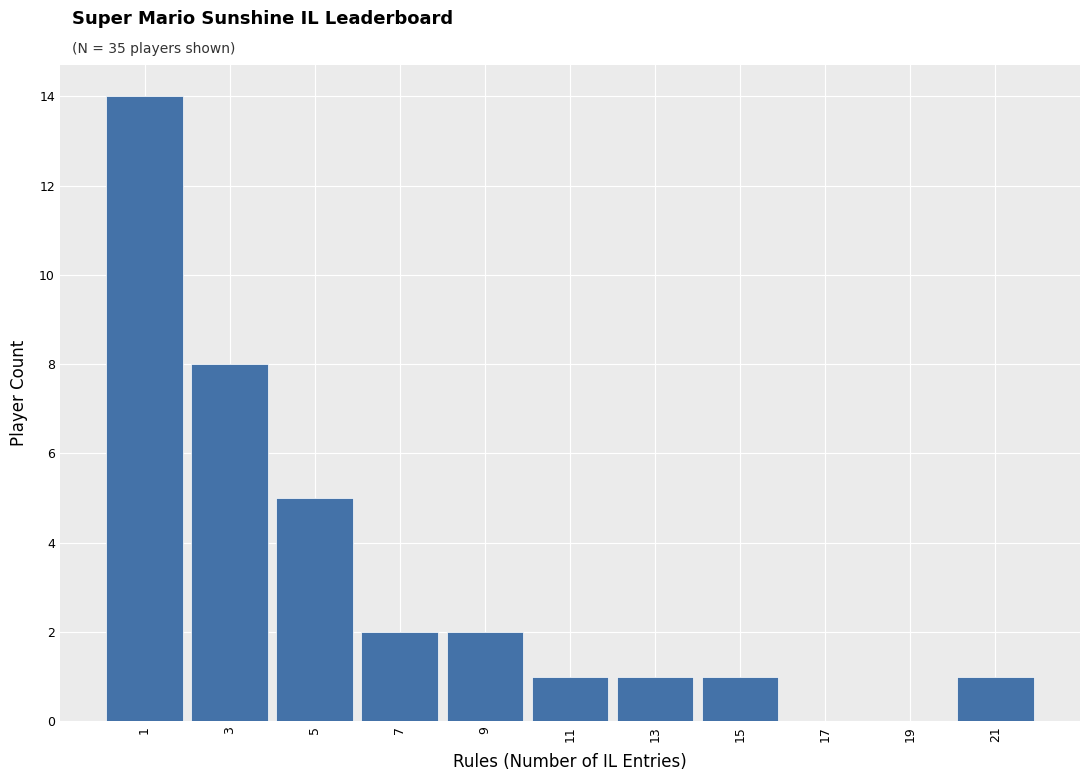

What is the height of the bar covering 12 to 14 on the x-axis? The values are not printed on the chart, so give them approximately, as read against the axis.

1